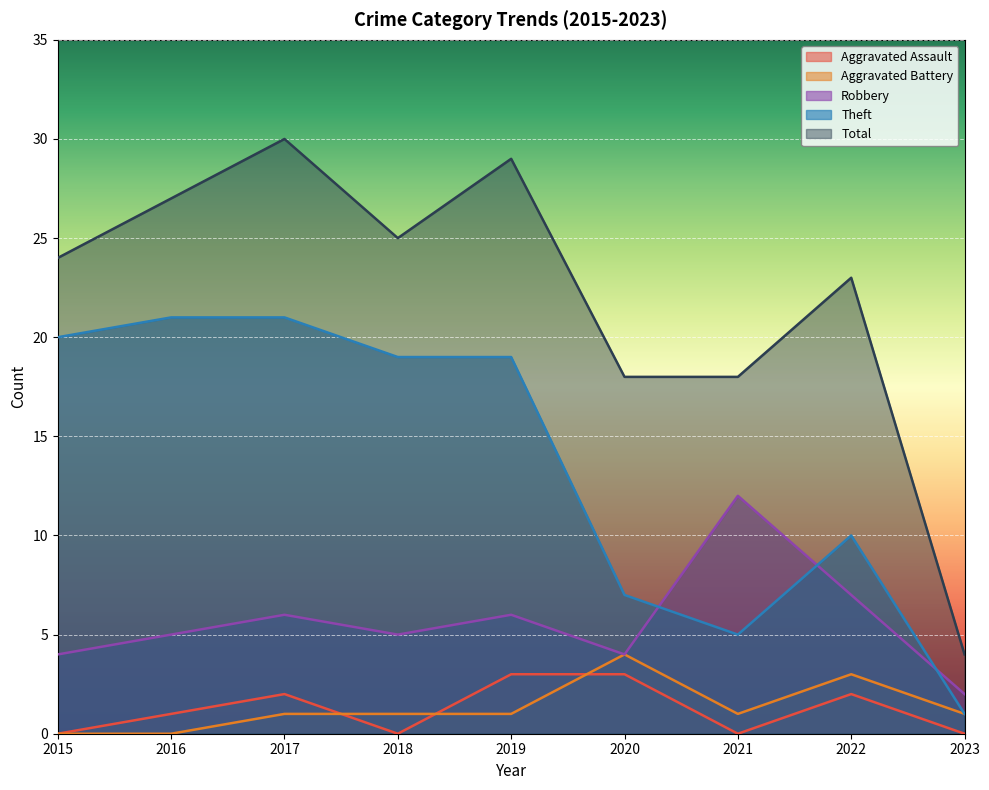

Count the number of categories in the chart.

9